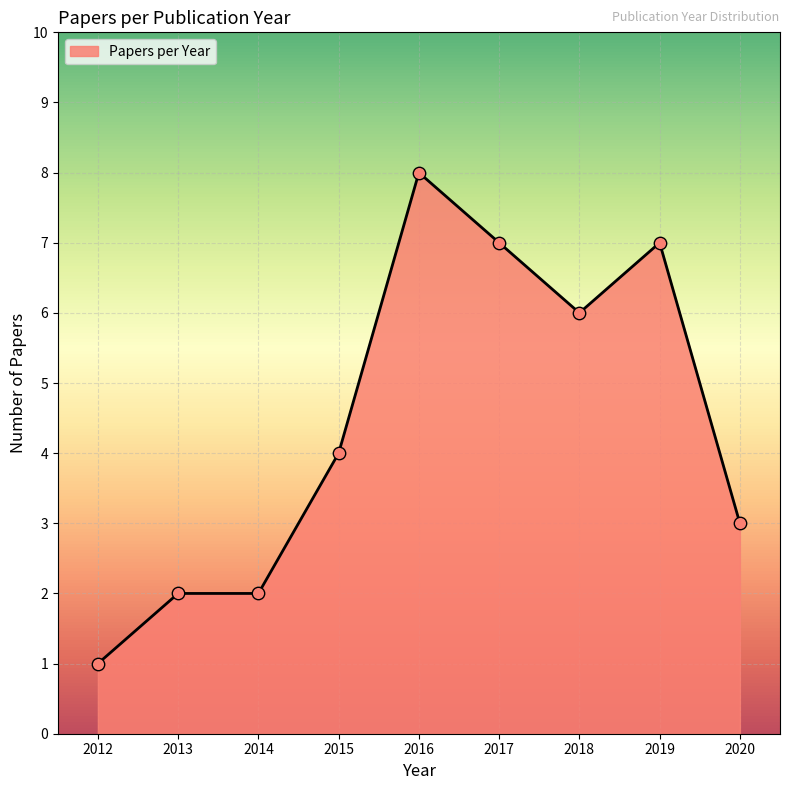

What is the ratio of the value at 2015 to the value at 2016?

0.5